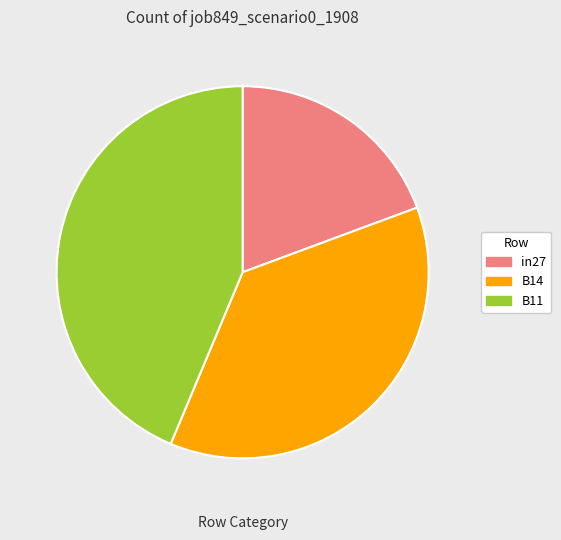

Is there any slice that represents more than half of the pie?

No